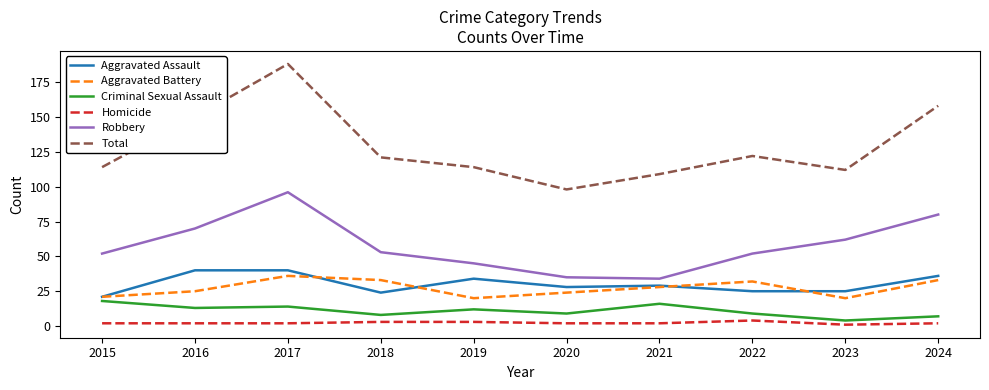

Is it true that Aggravated Assault equals 12 at 2015?

False